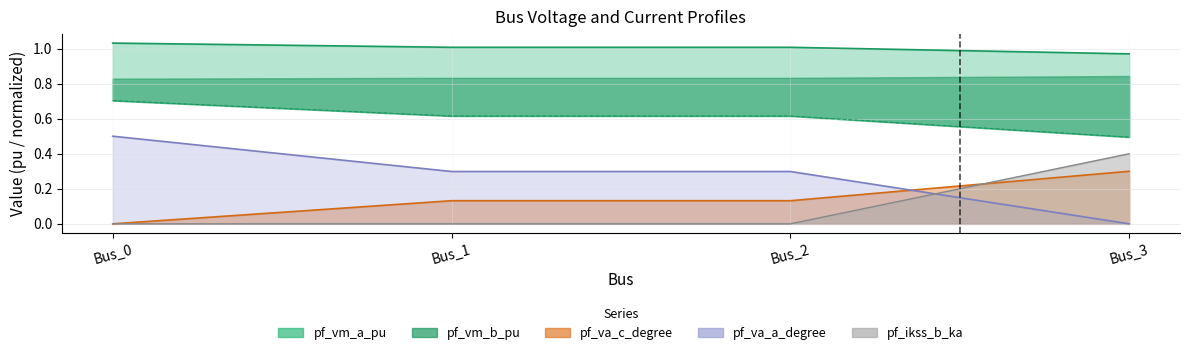

What is the sum of all pf_ikss_b_ka values?

0.4